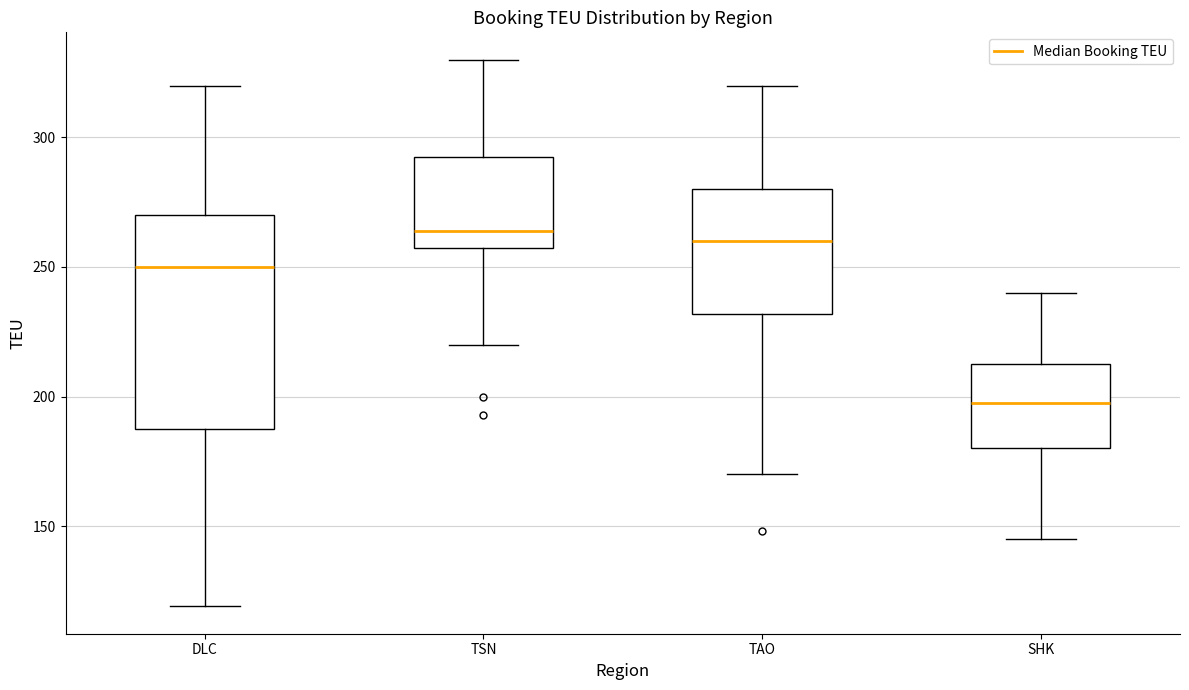

Reading left to right, read every box against the y-axis: the position of its median line, the range the box covers, and the ends of its whiskers. The values are not printed on the chart, so give them approximately, as read against the axis.

DLC: median 250, box 190 to 270, whiskers 120 to 320
TSN: median 265, box 260 to 295, whiskers 220 to 330
TAO: median 260, box 230 to 280, whiskers 170 to 320
SHK: median 200, box 180 to 215, whiskers 145 to 240